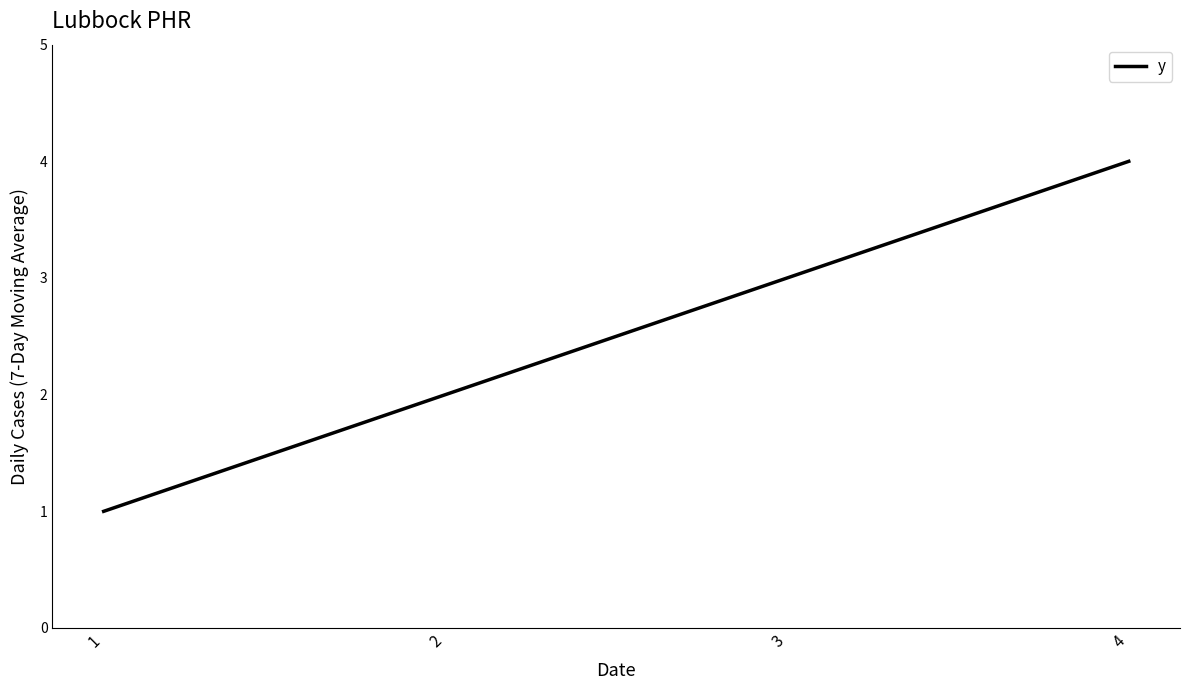

Count the values in the range 2 to 4.

3